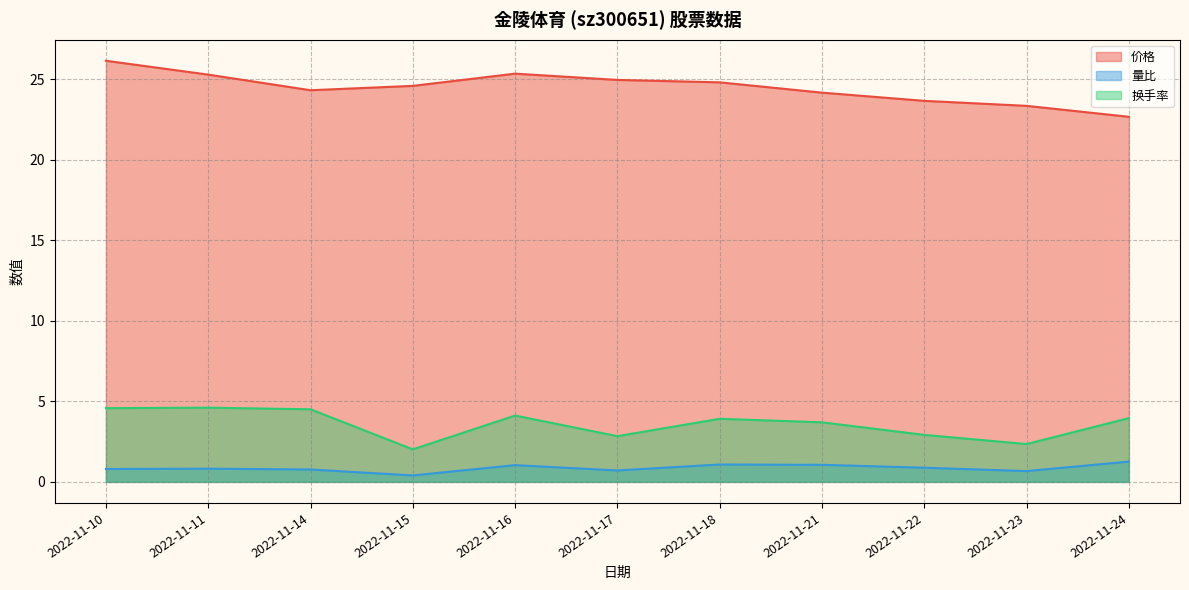

Reading left to right, list all the values displayed in this chart.

价格: 2022-11-10=26.2	2022-11-11=25.3	2022-11-14=24.3	2022-11-15=24.6	2022-11-16=25.4	2022-11-17=25.0	2022-11-18=24.8	2022-11-21=24.2	2022-11-22=23.7	2022-11-23=23.4	2022-11-24=22.7
量比: 2022-11-10=0.8	2022-11-11=0.8	2022-11-14=0.8	2022-11-15=0.4	2022-11-16=1.0	2022-11-17=0.7	2022-11-18=1.1	2022-11-21=1.1	2022-11-22=0.9	2022-11-23=0.7	2022-11-24=1.3
换手率: 2022-11-10=4.6	2022-11-11=4.6	2022-11-14=4.5	2022-11-15=2.0	2022-11-16=4.1	2022-11-17=2.8	2022-11-18=3.9	2022-11-21=3.7	2022-11-22=2.9	2022-11-23=2.4	2022-11-24=4.0